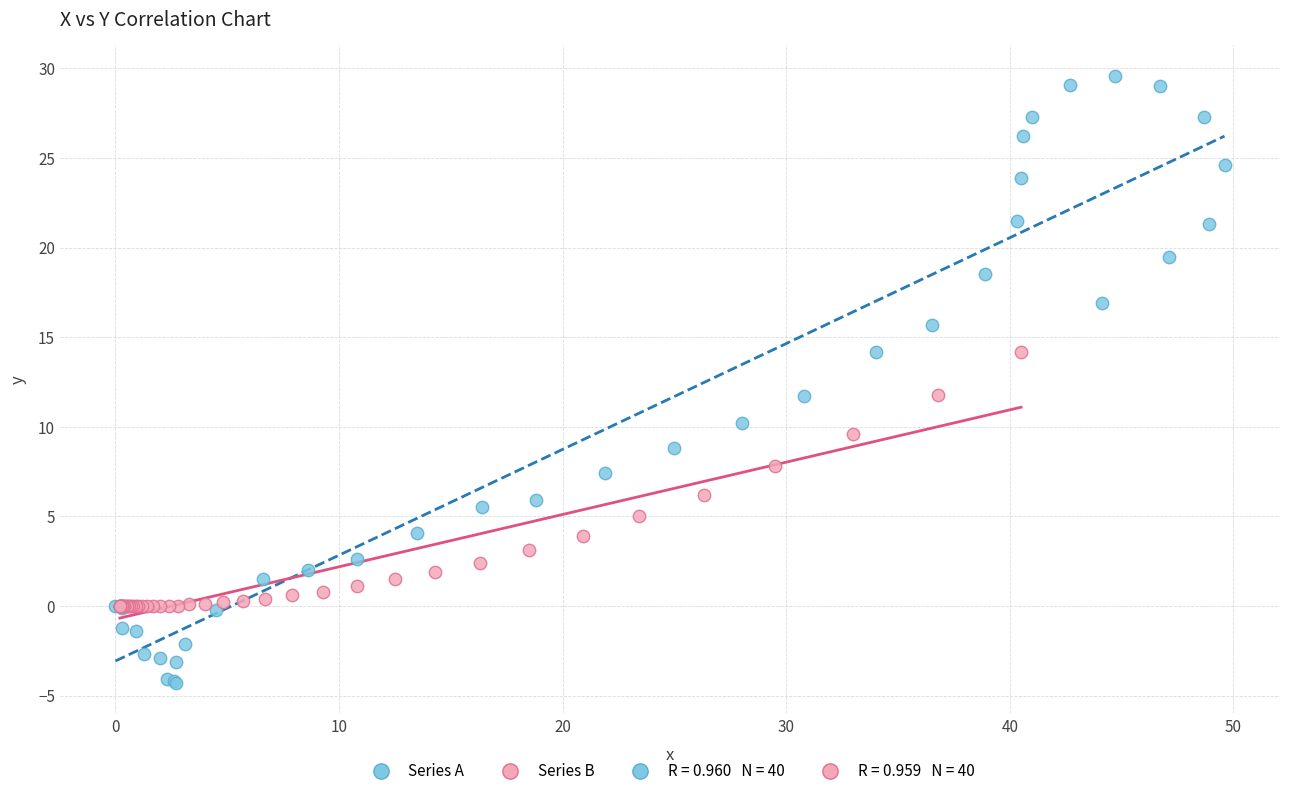

Which series reaches the minimum Y coordinate?

Series A